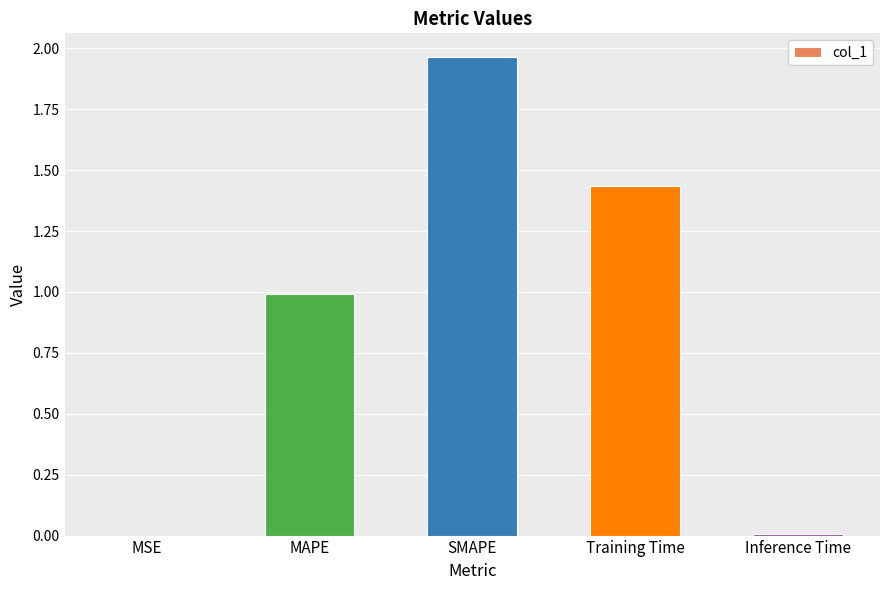

Which label corresponds to the largest value in the chart?

SMAPE